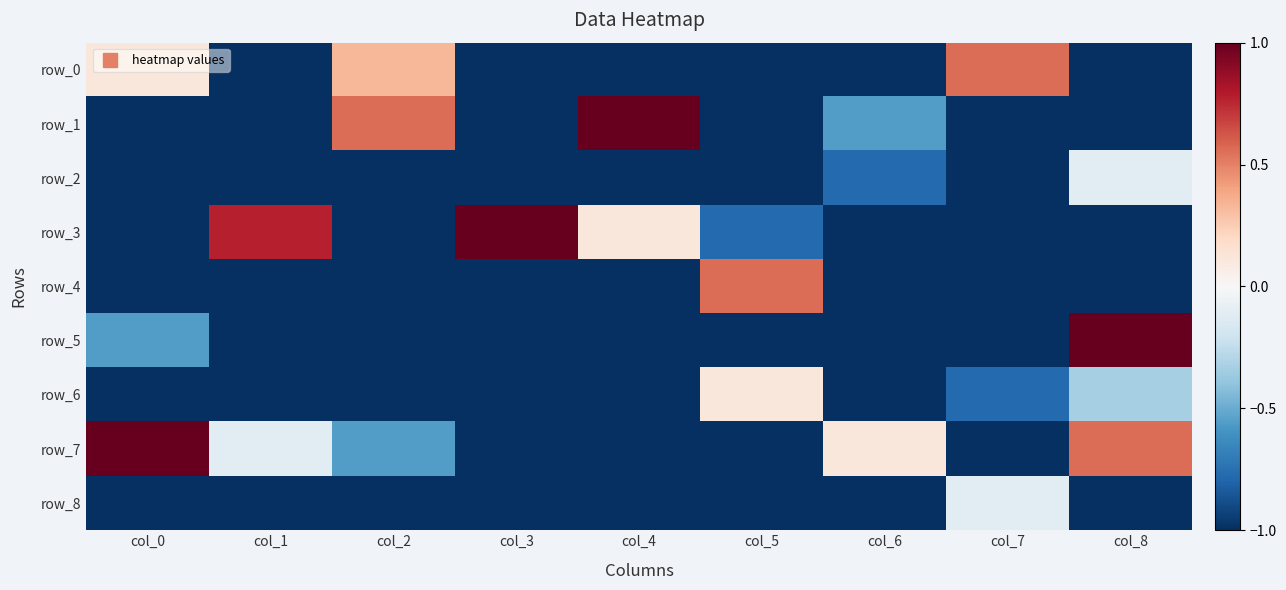

List the series in order of their peak value, lowest first.

row_2, row_8, row_6, row_0, row_4, row_1, row_3, row_5, row_7